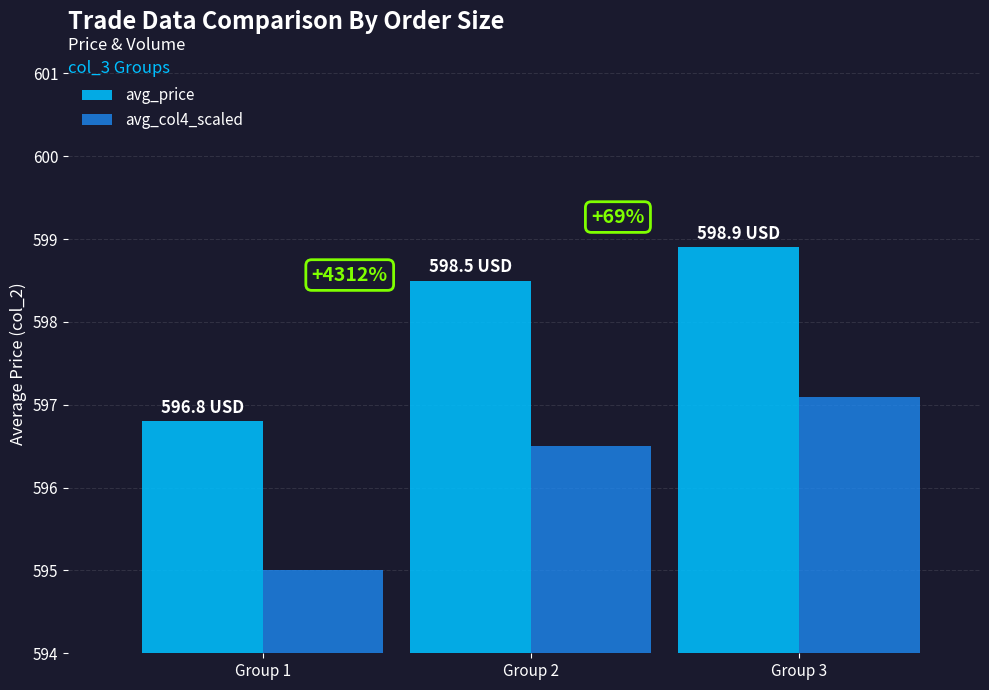

List the series in order of their overall mean, lowest first.

avg_col4_scaled, avg_price